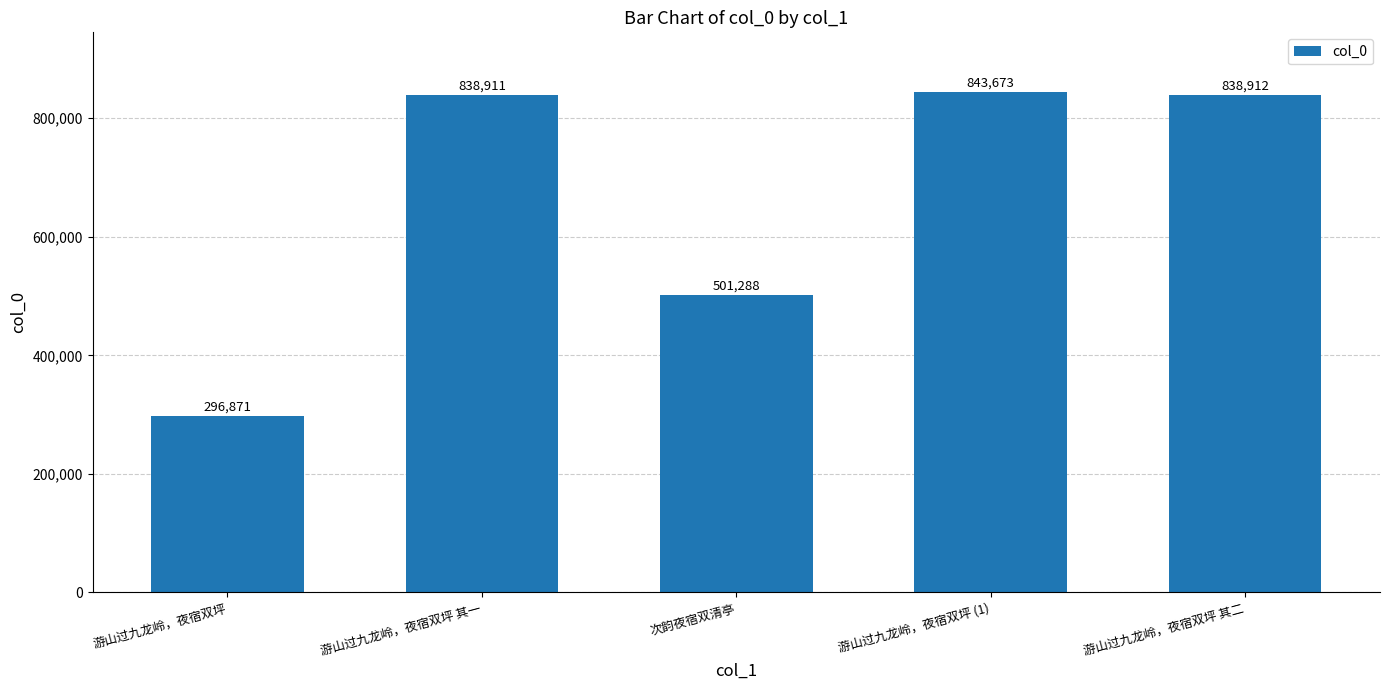

What is the smallest value displayed?

296871